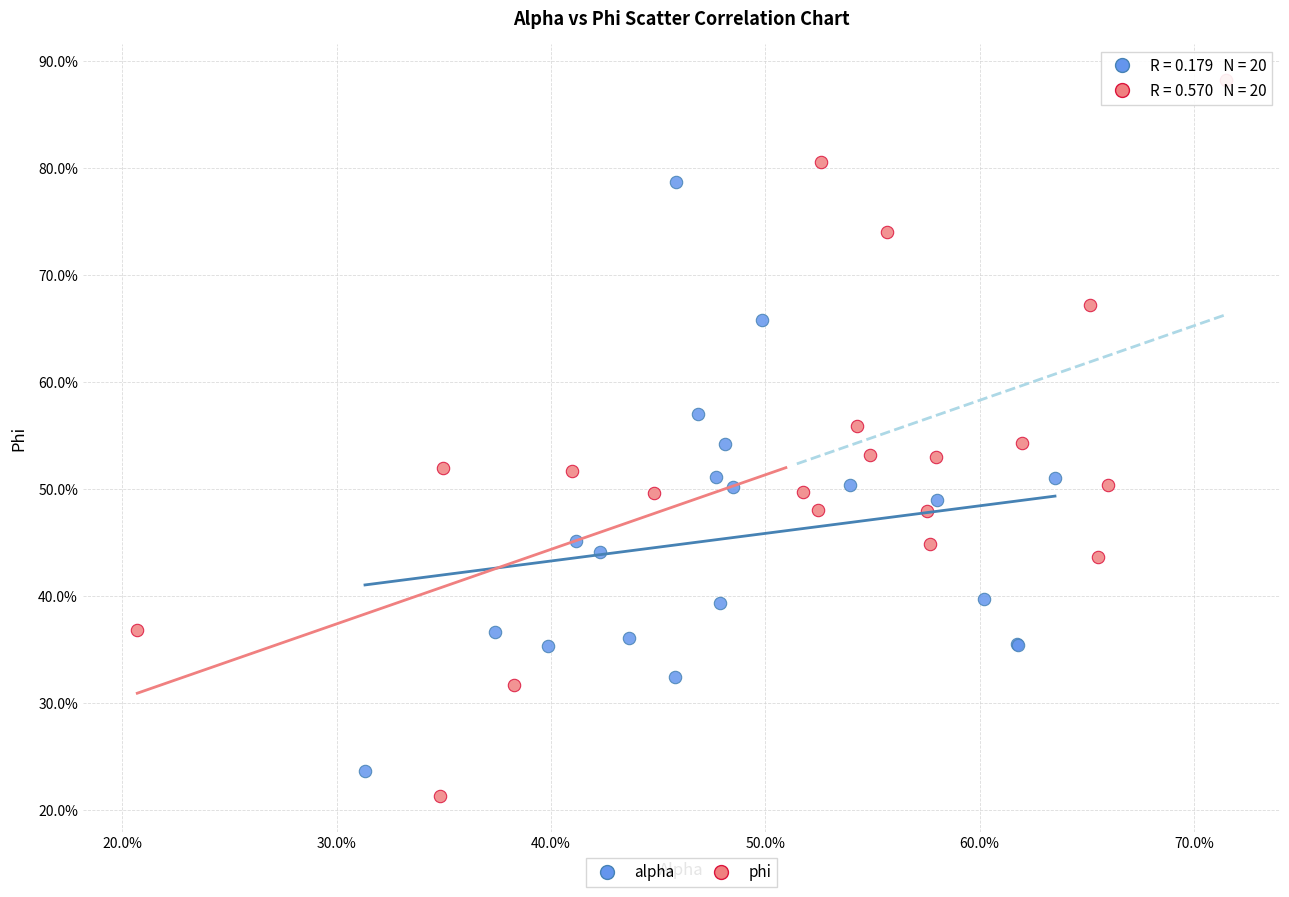

Which series has the widest spread of Y values?

phi